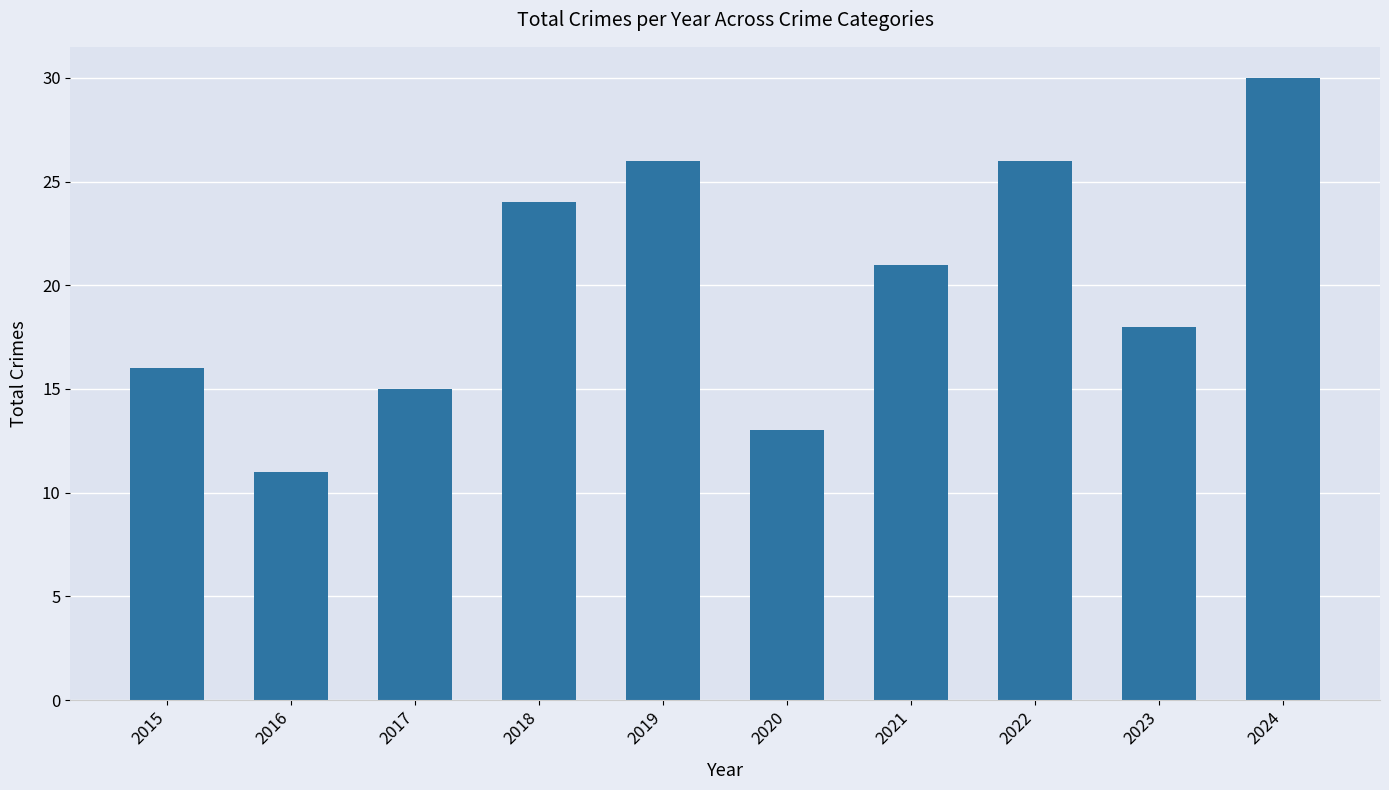

Are the bars horizontal?

No